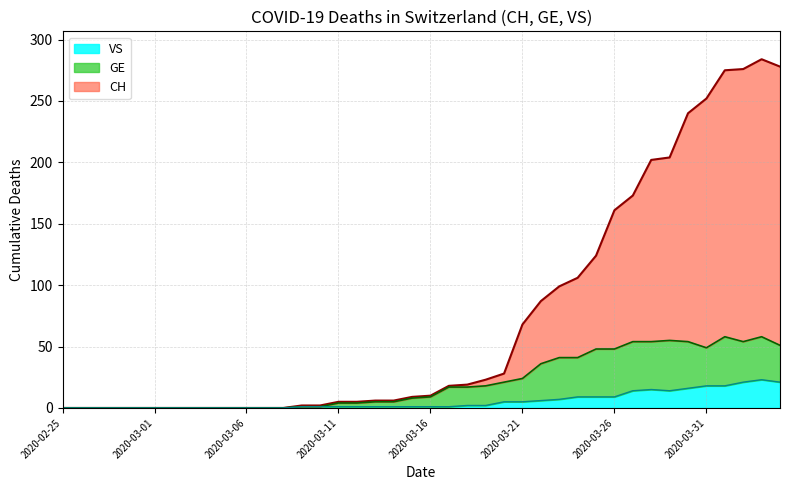

Rank the series by their maximum value, from highest to lowest.

CH, GE, VS